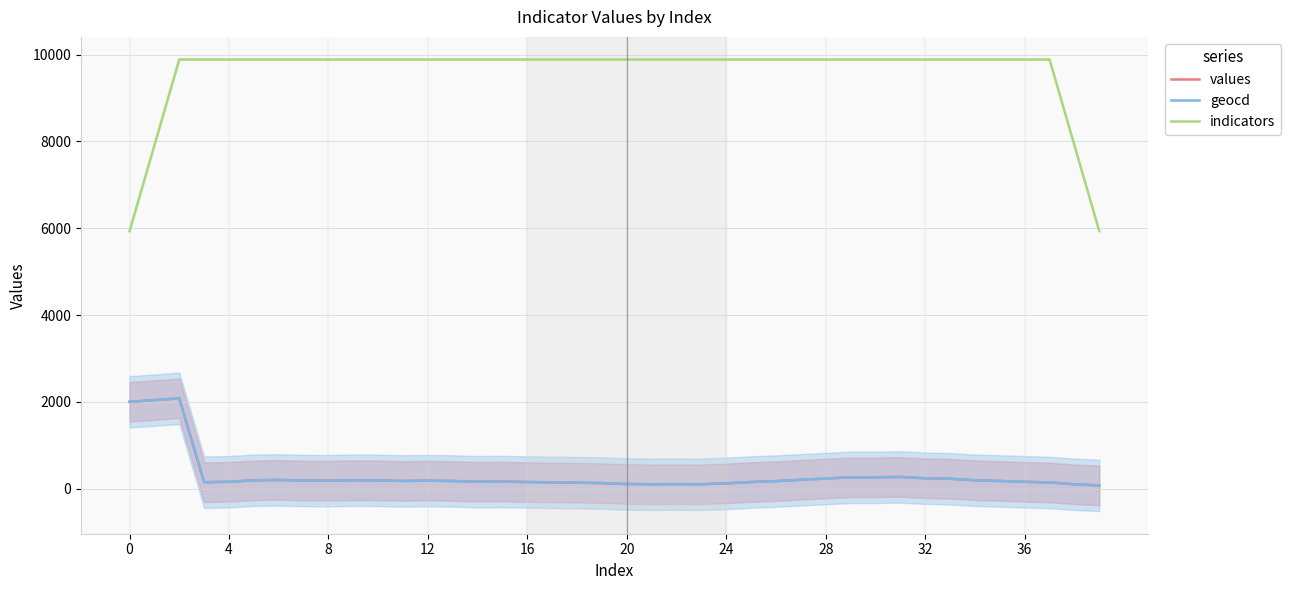

How many data points in geocd are less than 177?

20